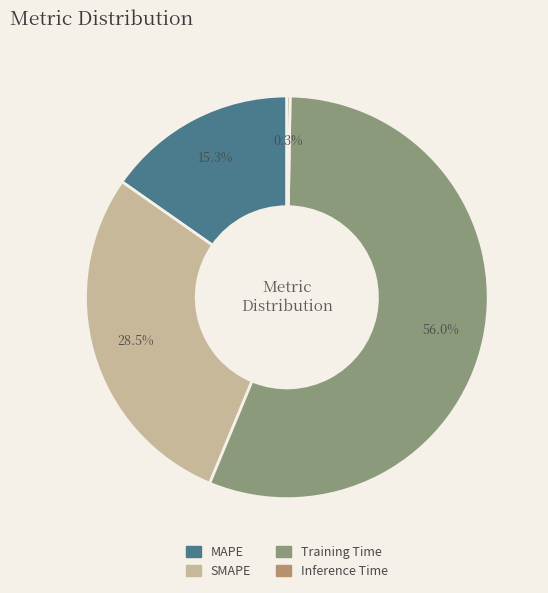

Which slice is the largest?

Training Time